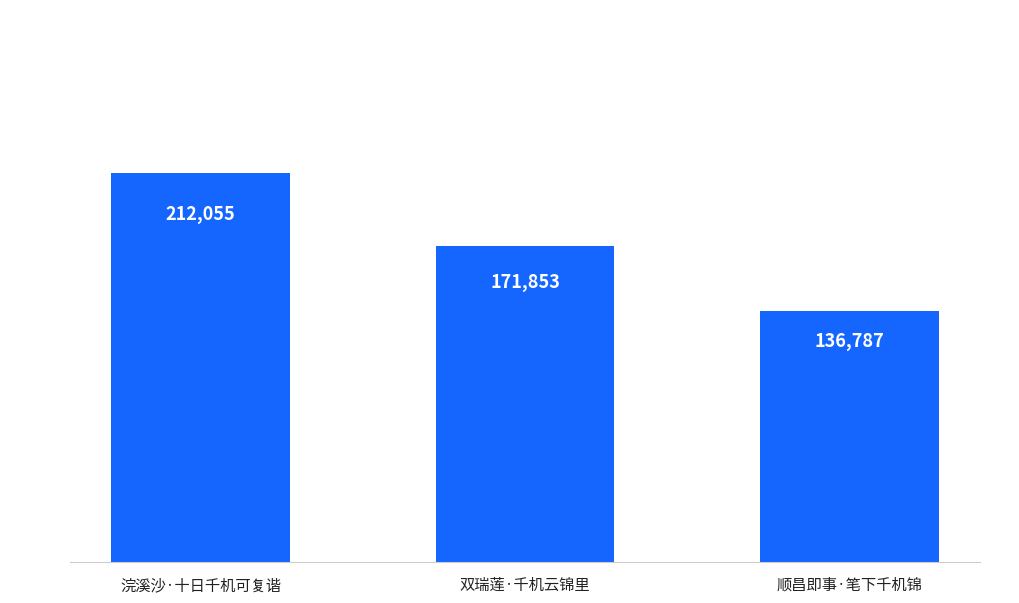

Count the number of categories in the chart.

3